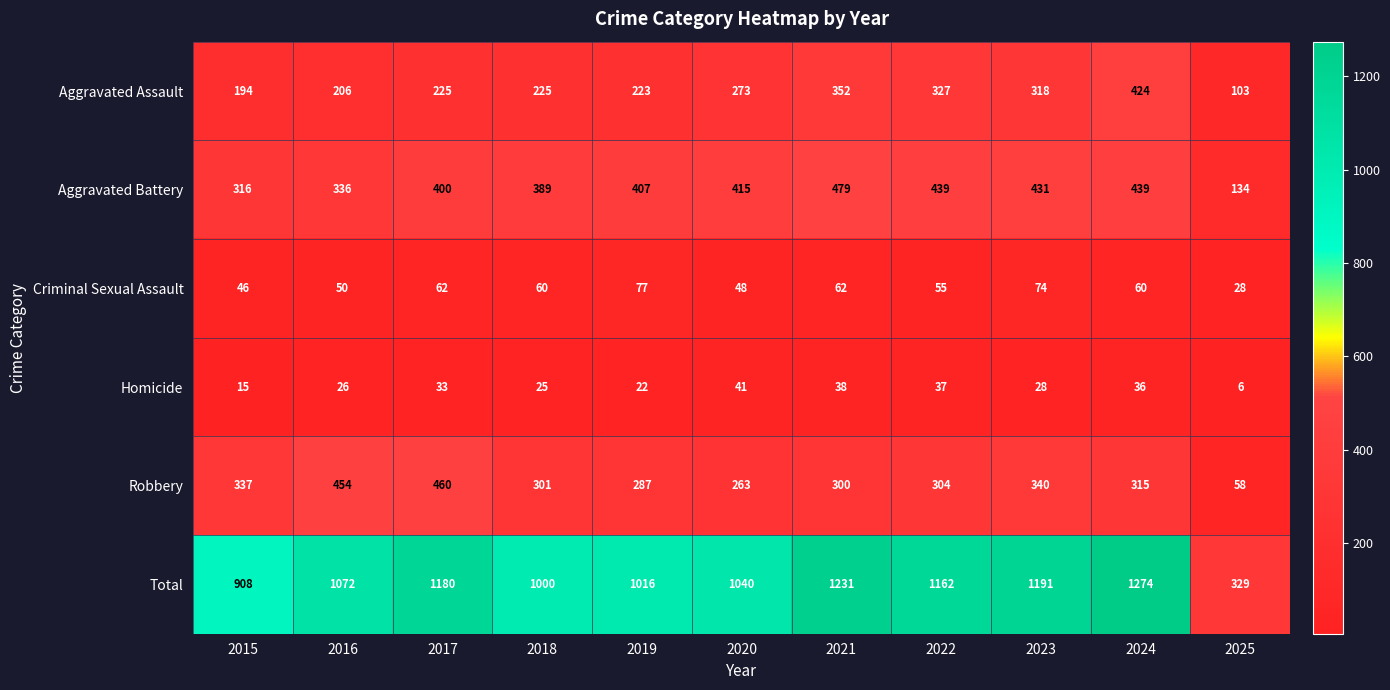

At 2020, list the series in order from smallest to largest.

Homicide, Criminal Sexual Assault, Robbery, Aggravated Assault, Aggravated Battery, Total